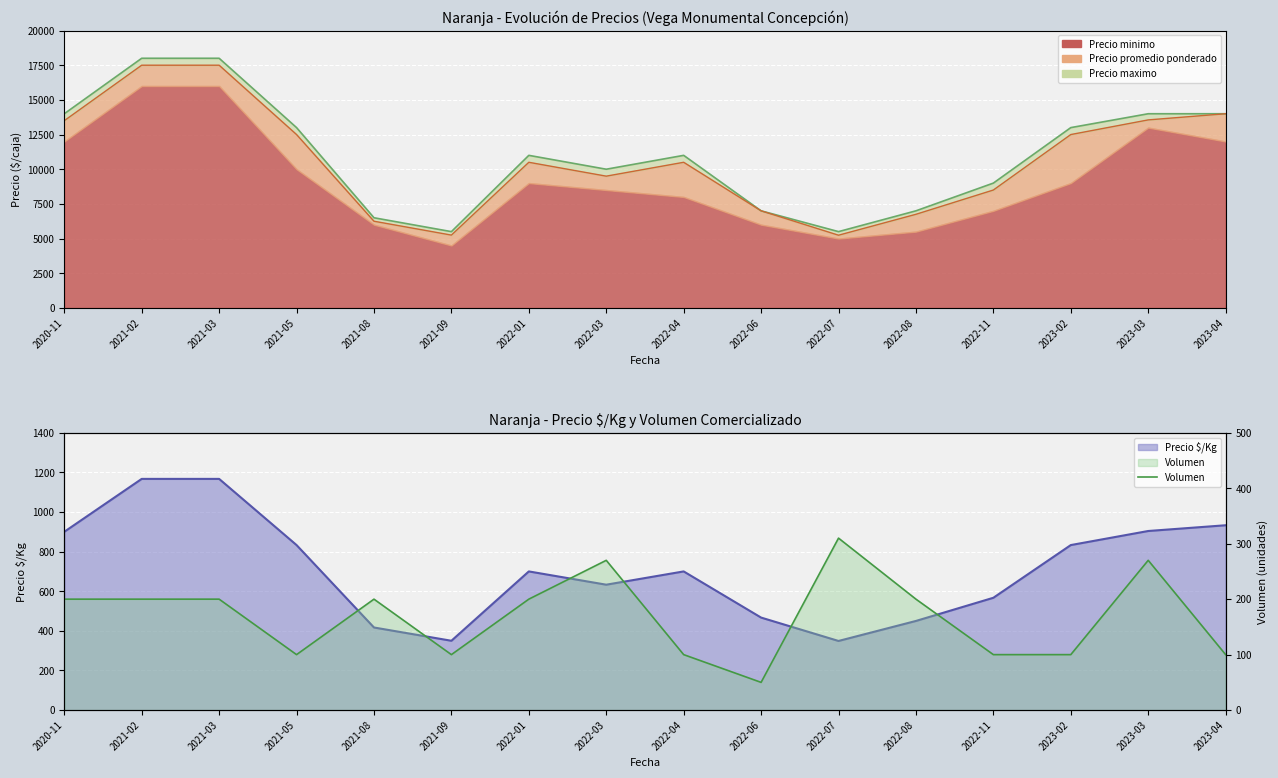

Between 2021-09 and 2021-03, which is larger?

2021-03